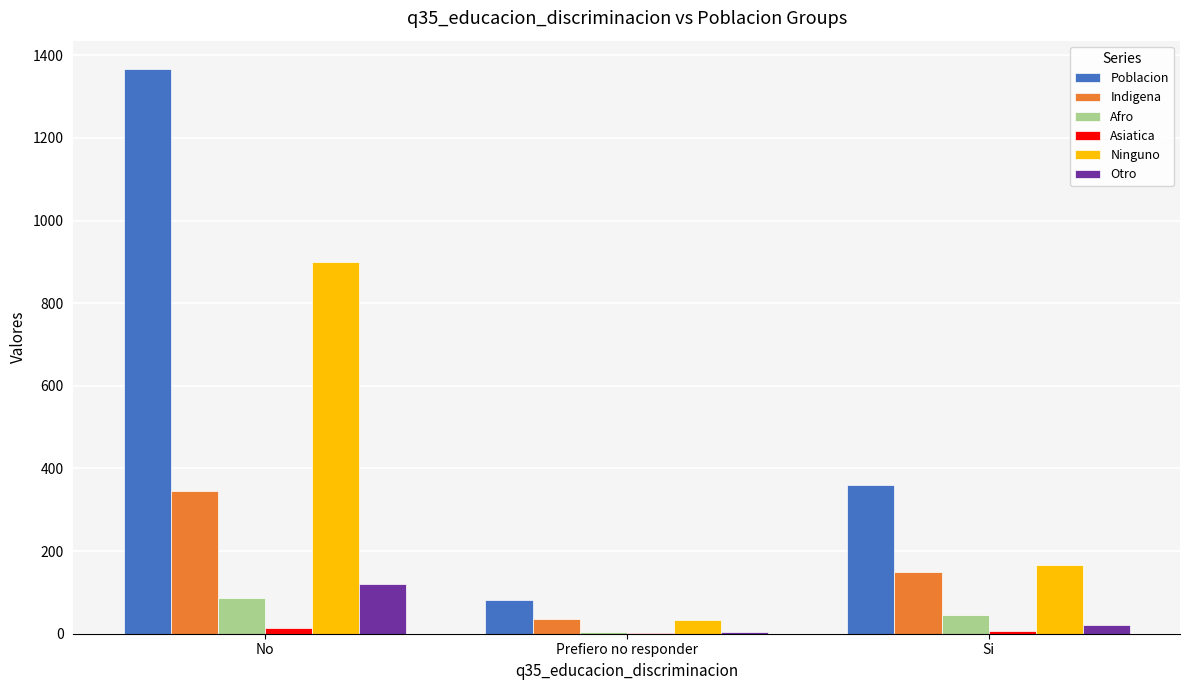

Is it true that Poblacion equals 81.0 at Prefiero no responder?

True